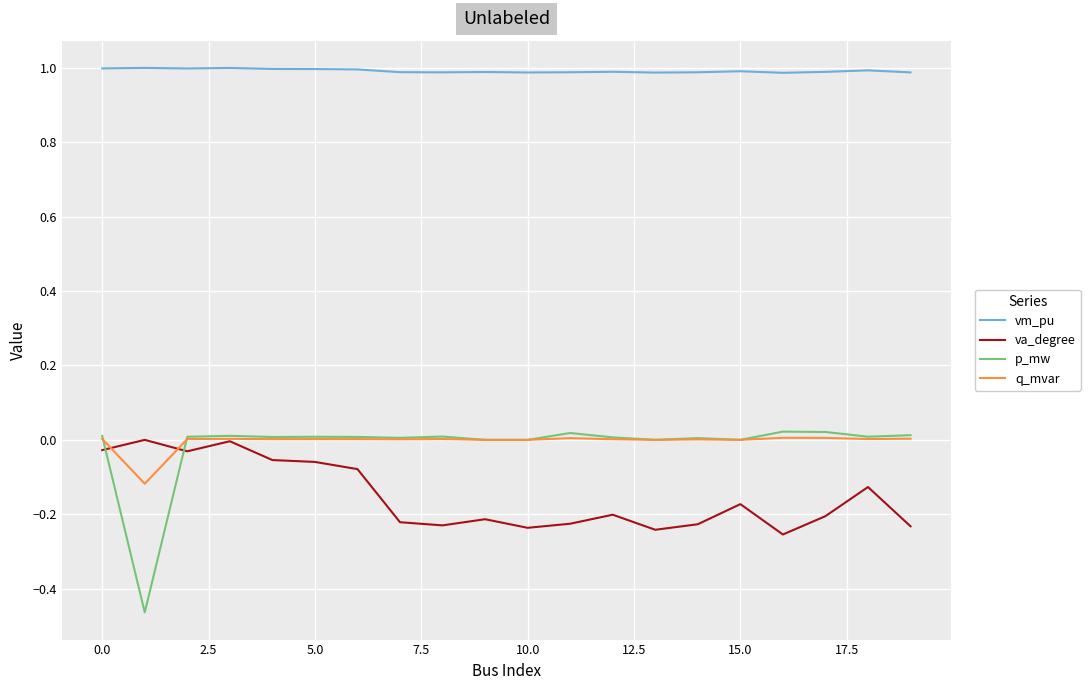

Which series has the widest spread of values?

p_mw